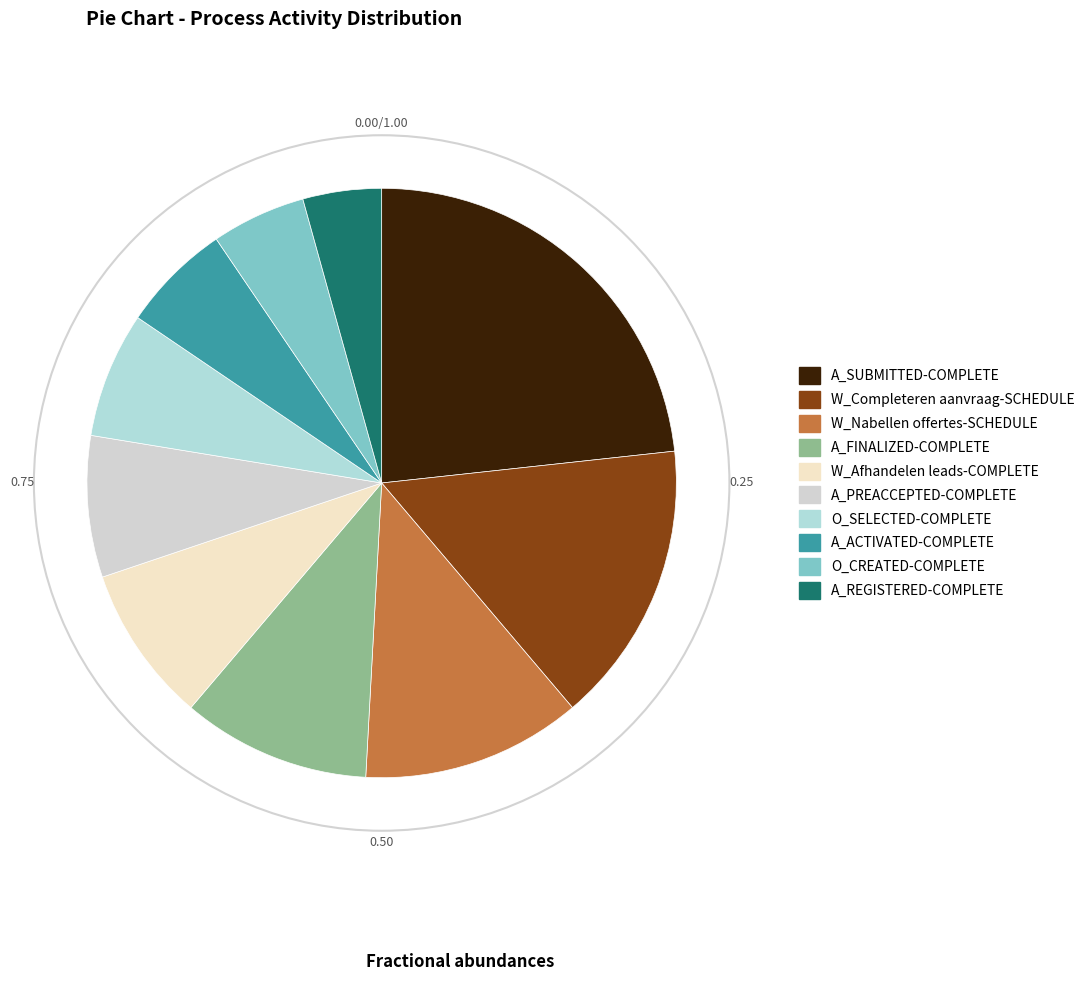

Rank the categories by value from lowest to highest.

A_REGISTERED-COMPLETE, O_CREATED-COMPLETE, A_ACTIVATED-COMPLETE, O_SELECTED-COMPLETE, A_PREACCEPTED-COMPLETE, W_Afhandelen leads-COMPLETE, A_FINALIZED-COMPLETE, W_Nabellen offertes-SCHEDULE, W_Completeren aanvraag-SCHEDULE, A_SUBMITTED-COMPLETE